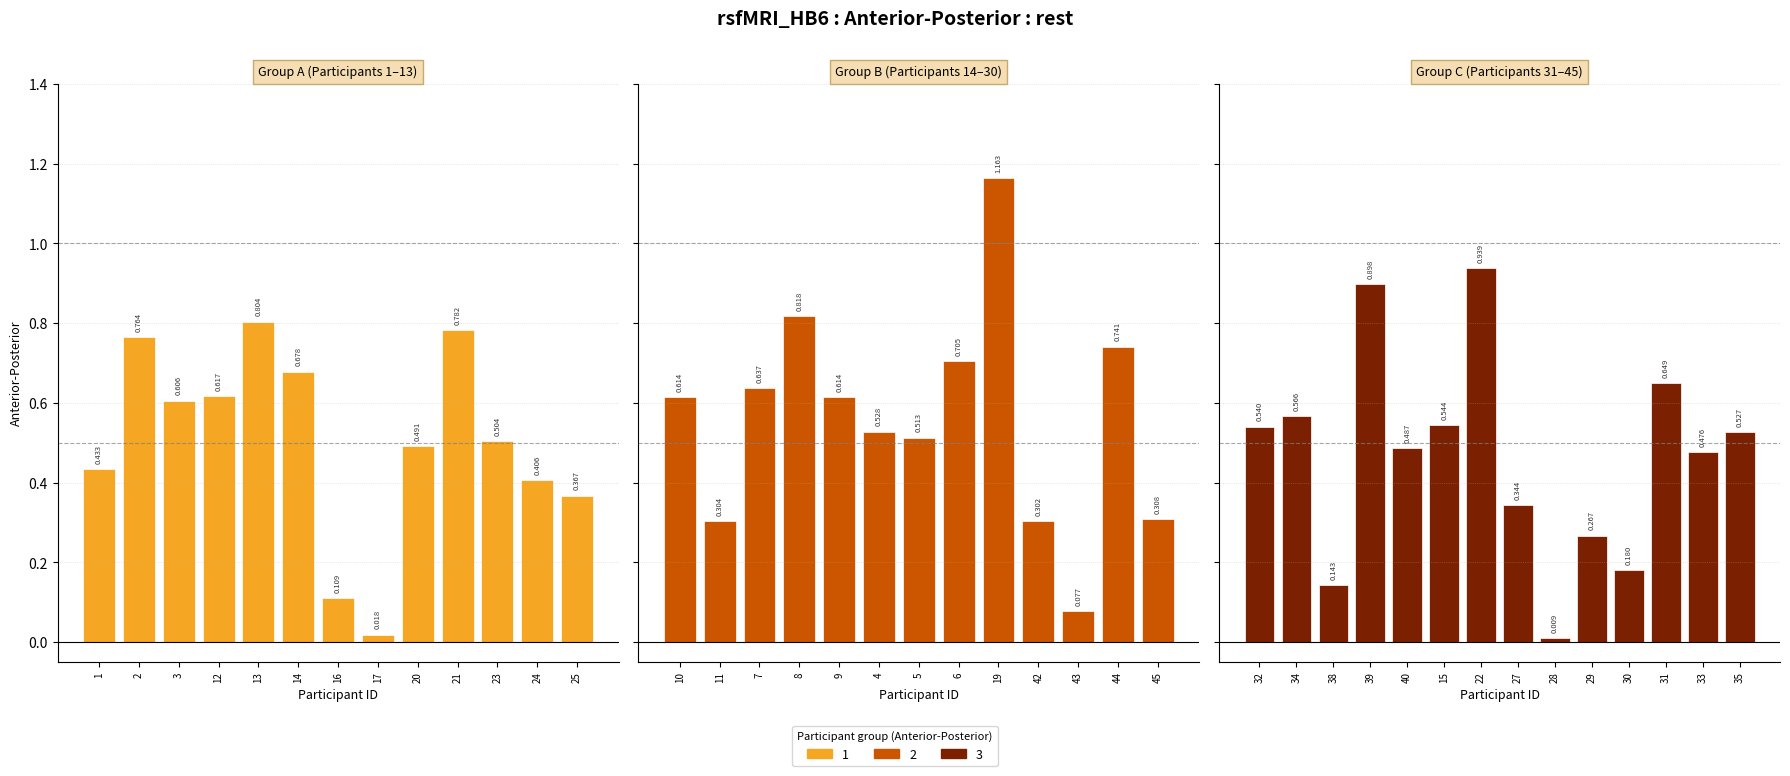

What is the change in value from 4 to 38?

-0.4